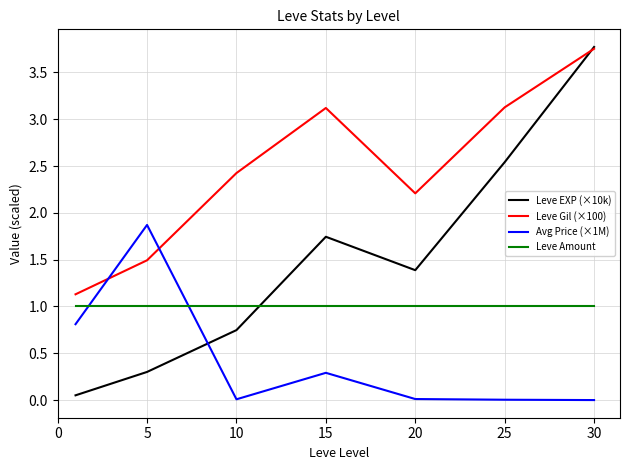

What is the minimum value for Leve Amount?

1.0